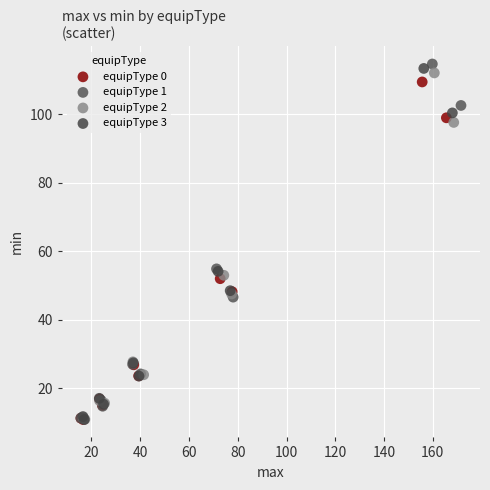

Which series has the widest spread of Y values?

equipType 1